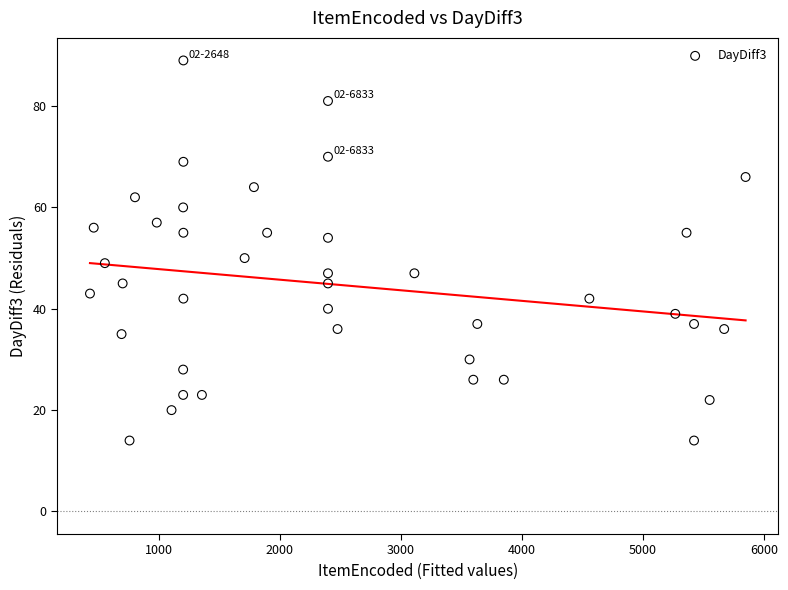

What is the range of Y values (max minus min)?

75